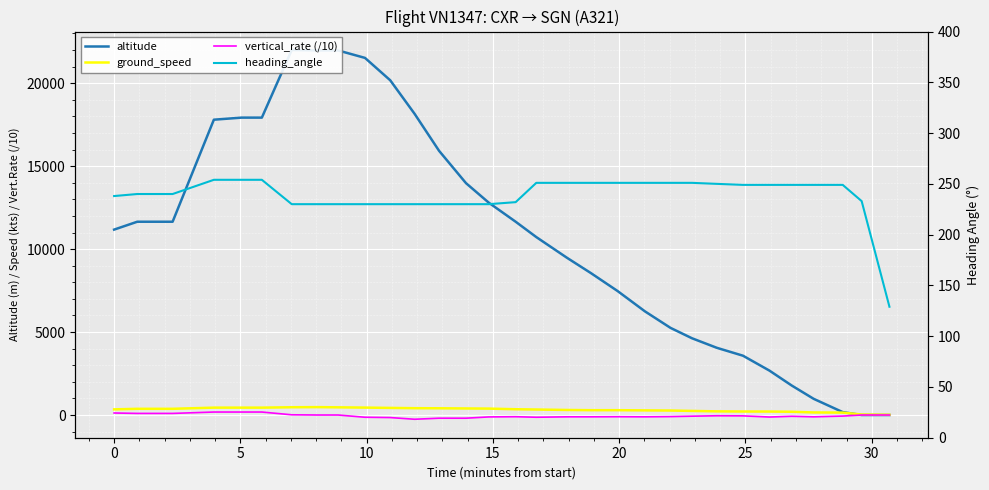

True or false: heading_angle has more than 0 points higher than both neighbors.

False